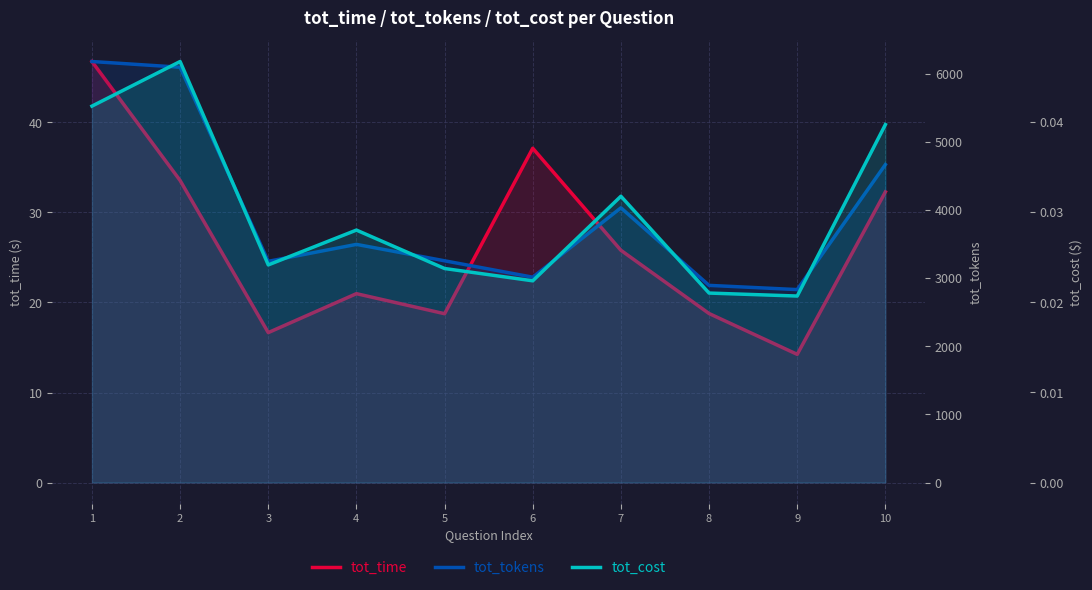

The tot_time series shows 25.0 at 3. True or false?

False